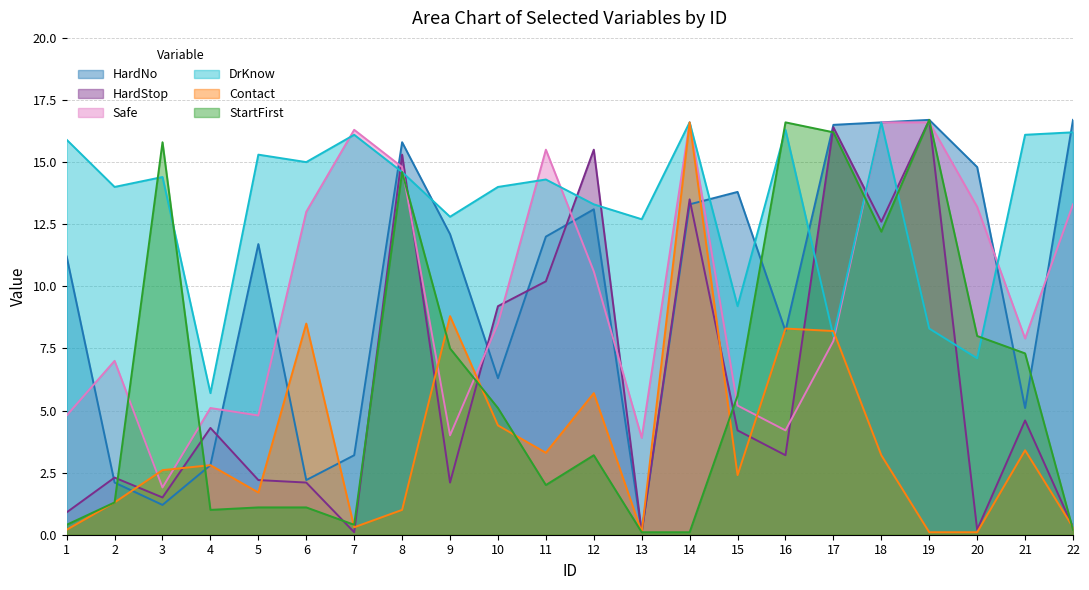

The Safe series shows 7.0 at 2. True or false?

True